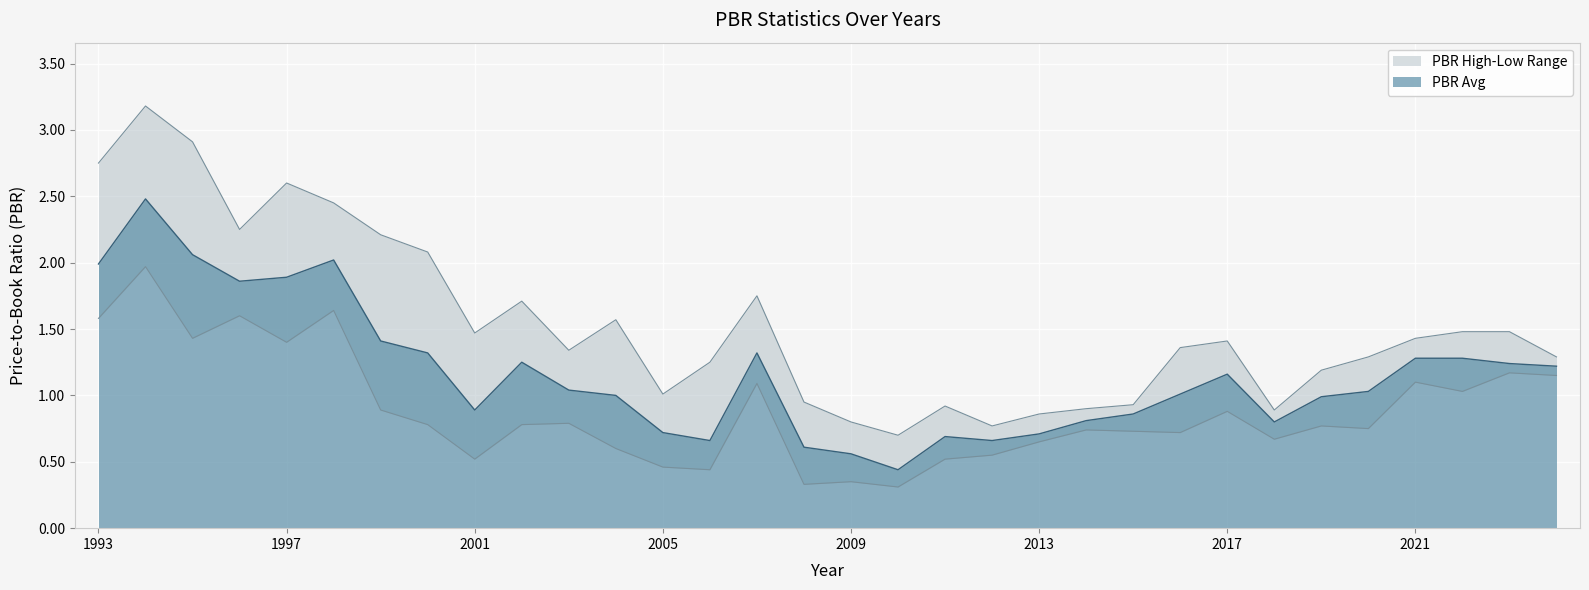

At which label is PBR High closest to 1?

2005